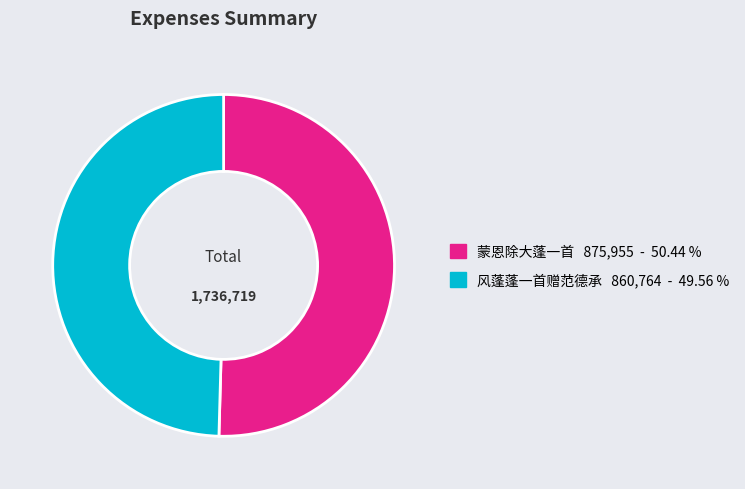

Rank the categories by value from highest to lowest.

蒙恩除大蓬一首, 风蓬蓬一首赠范德承